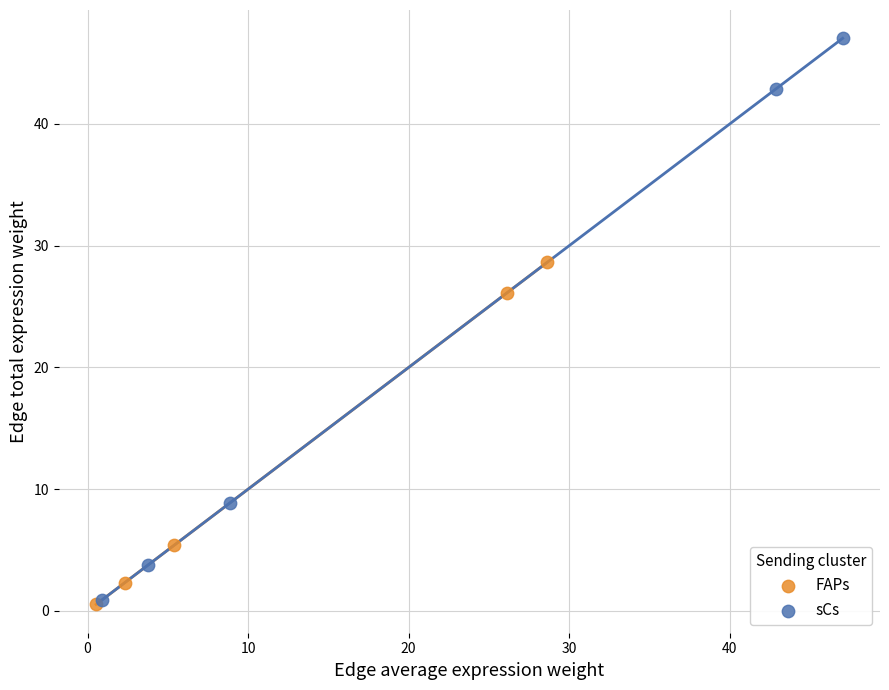

Which series has the largest Y range (max minus min)?

sCs